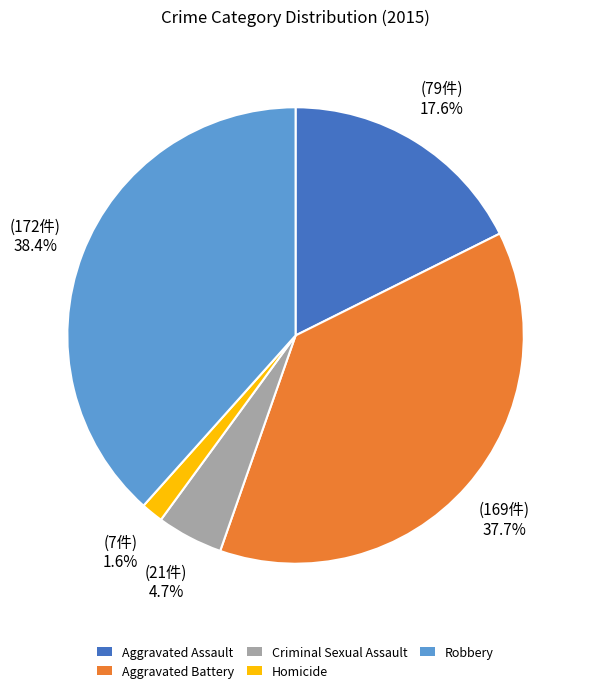

Is it true that Aggravated Assault is 18% of the pie?

True